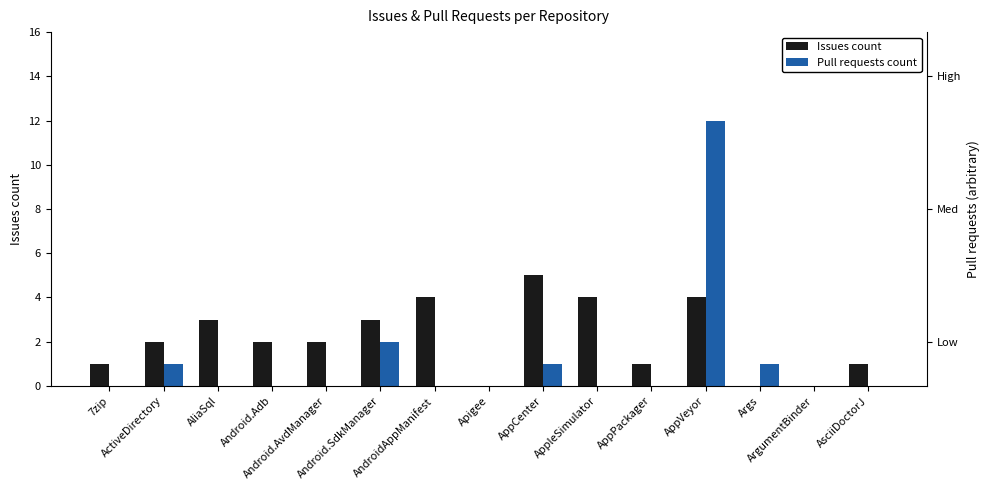

Reading right to left, extract all data points from this chart.

Issues count: 1	0	0	4	1	4	5	0	4	3	2	2	3	2	1
Pull requests count: 0	0	1	12	0	0	1	0	0	2	0	0	0	1	0